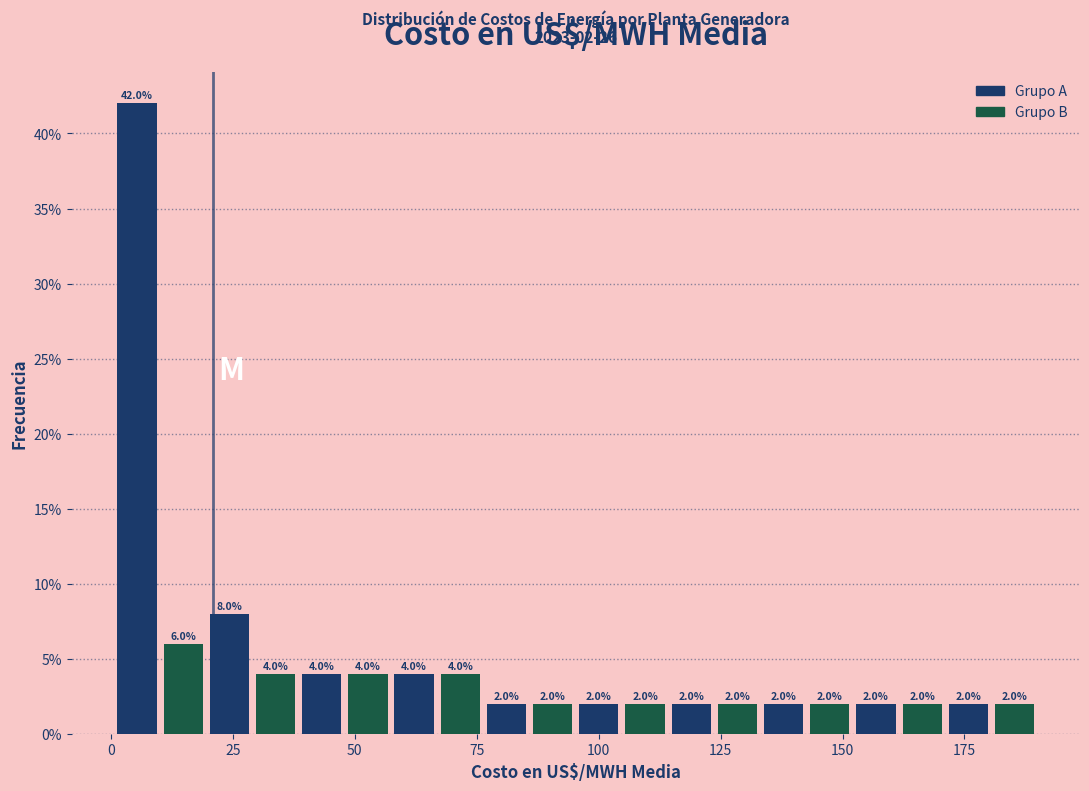

Read against the x-axis, roughly where is the centre of the tallest bar?

5